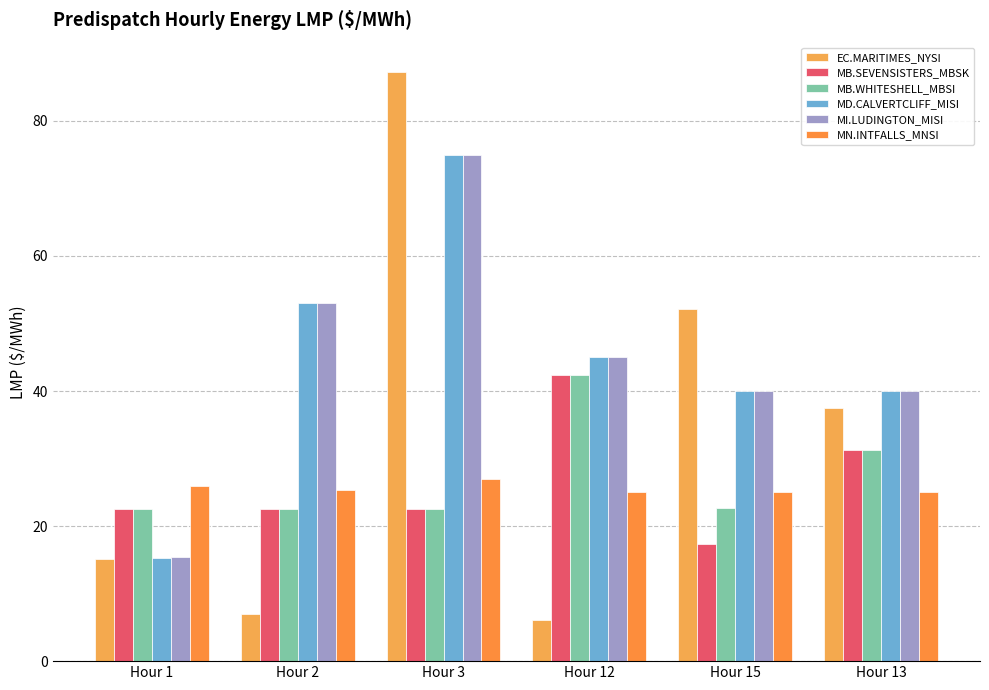

Is it true that MB.WHITESHELL_MBSI equals 27.9 at Hour 12?

False